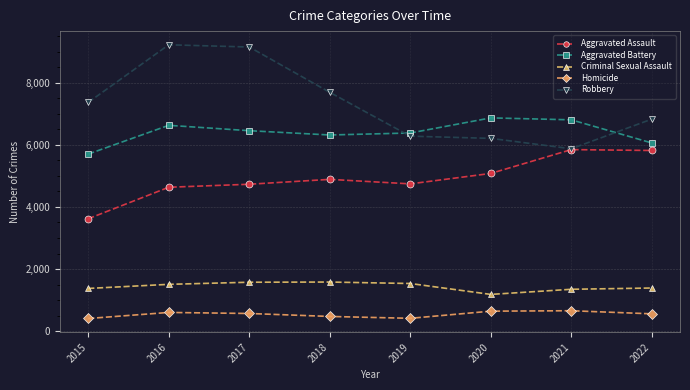

Count the number of categories in the chart.

8